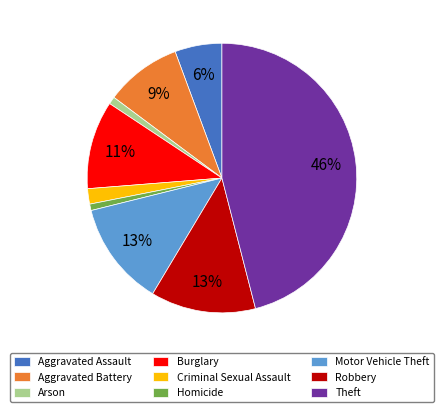

How many segments does this pie chart have?

9